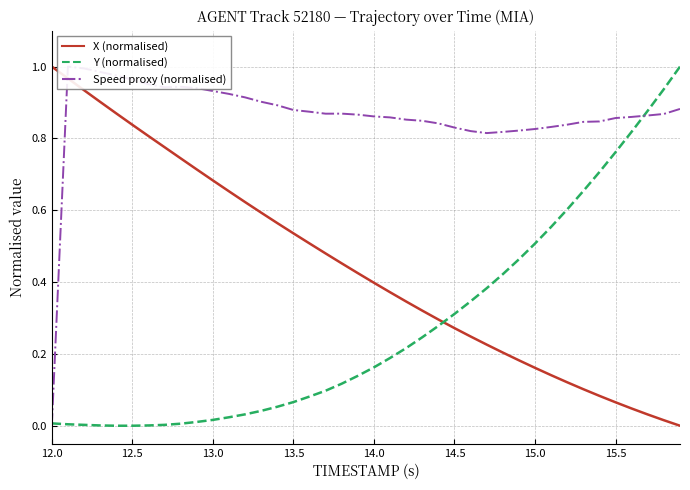

At how many categories does at least one series exceed 0?

40